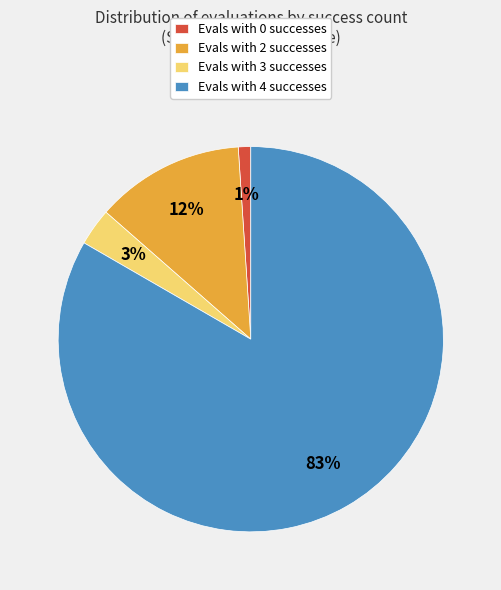

To the nearest percent, what is the average slice percentage?

25%